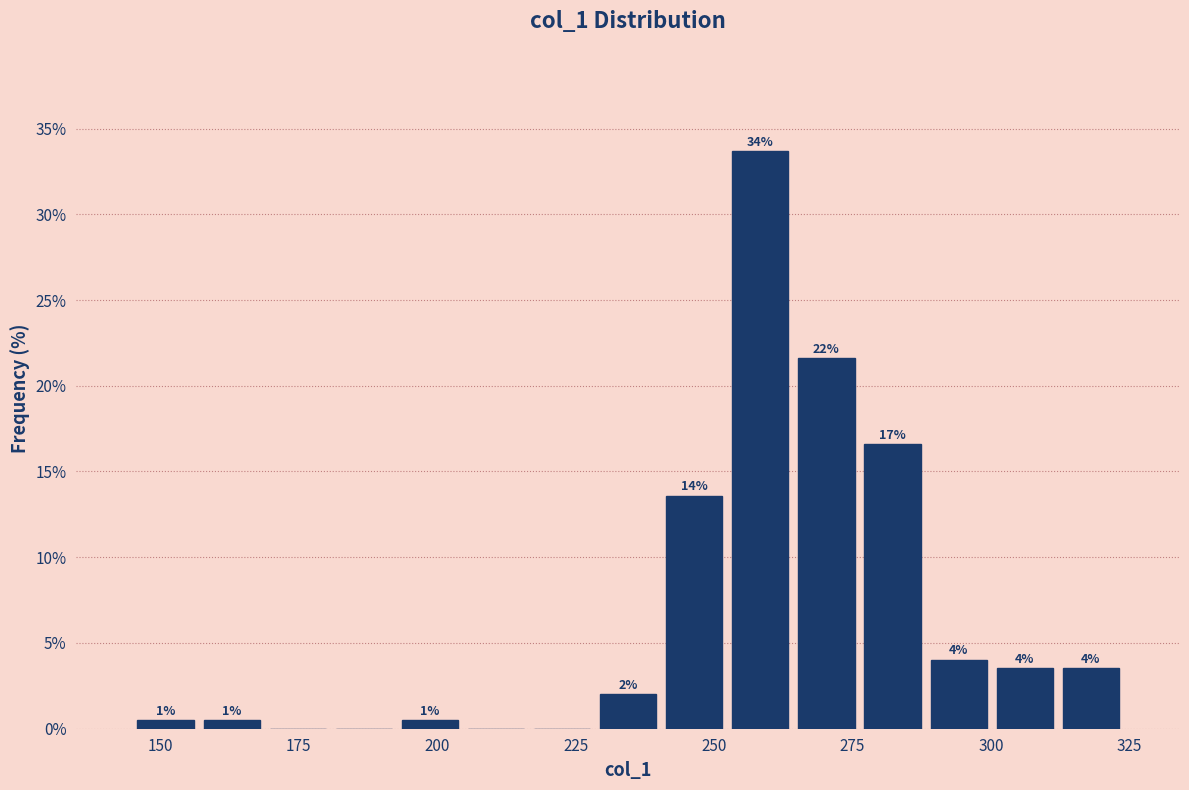

Around what value on the x-axis is the tallest bar? Give the approximate position of its centre, as read against the axis.

260